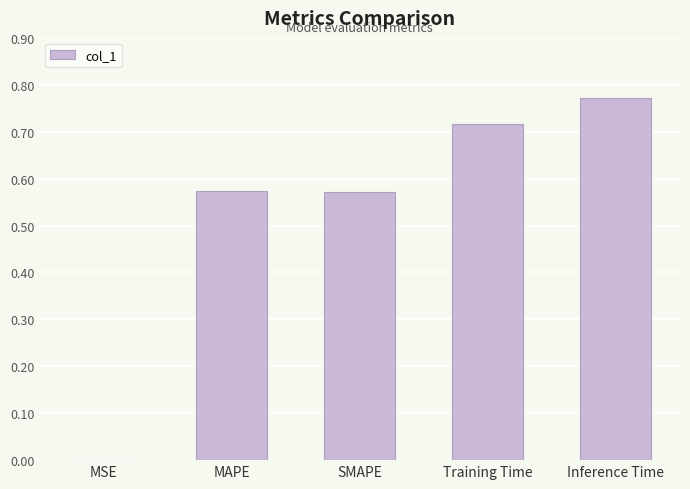

Is it true that the value at Training Time is 0.2?

False